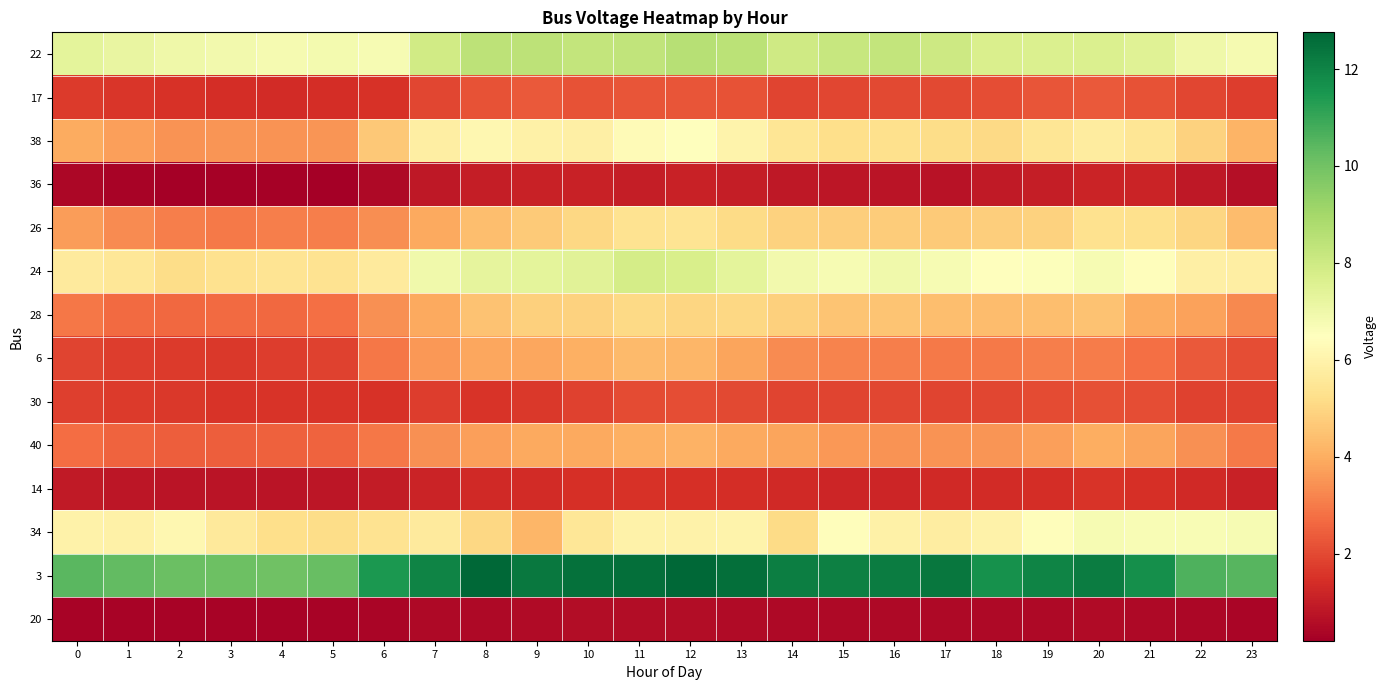

What is the difference between the highest and lowest values at 4?

9.8